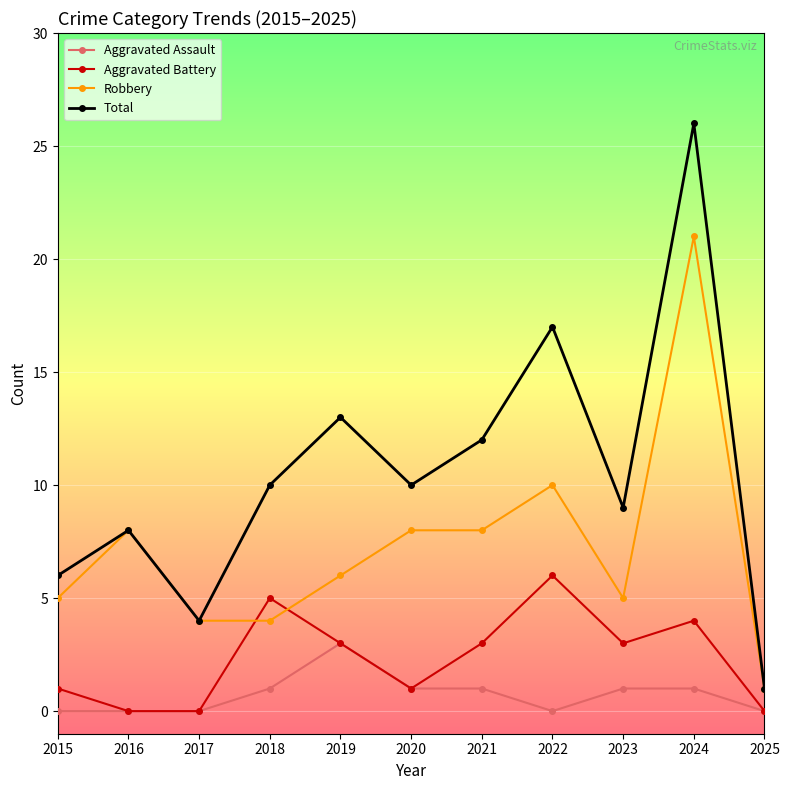

What is the sum of all Robbery values?

80